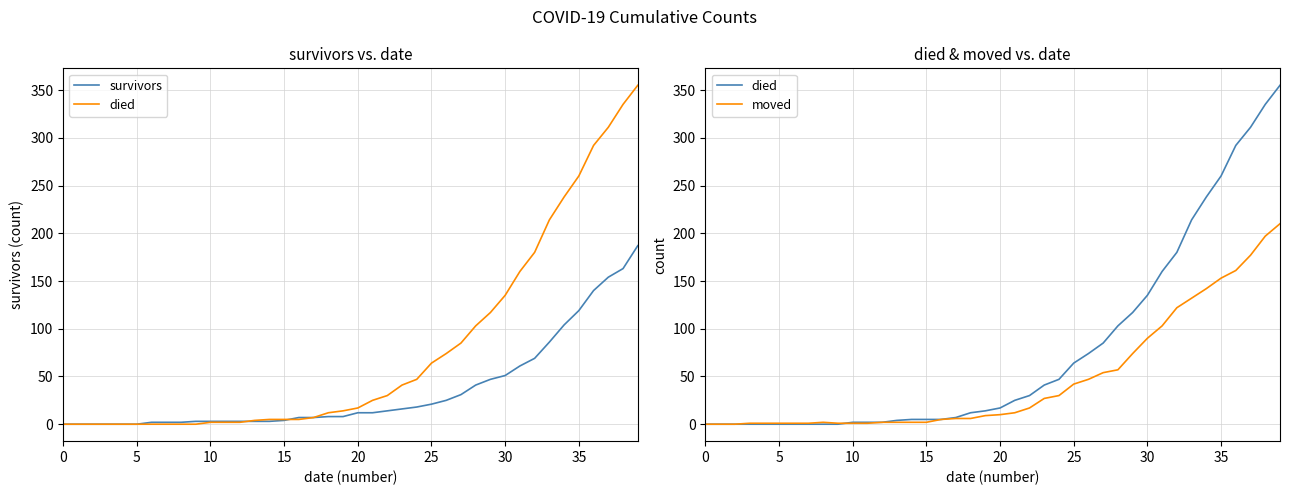

Where is moved nearest to the value 105?

31